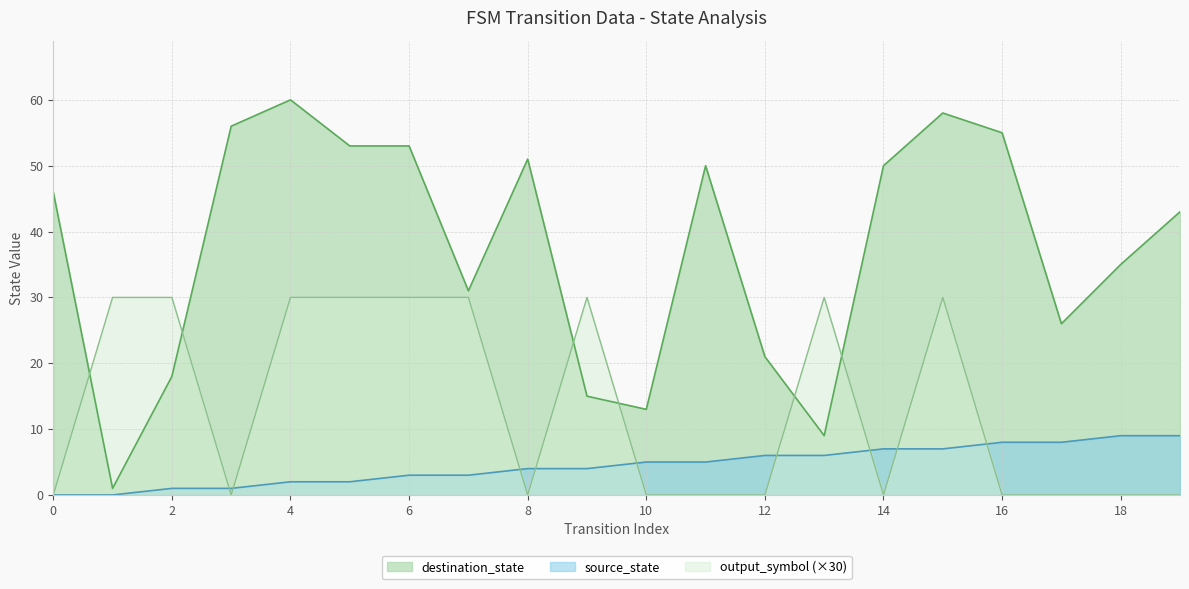

Rank the series by their maximum value, from highest to lowest.

destination_state, output_symbol (×30), source_state